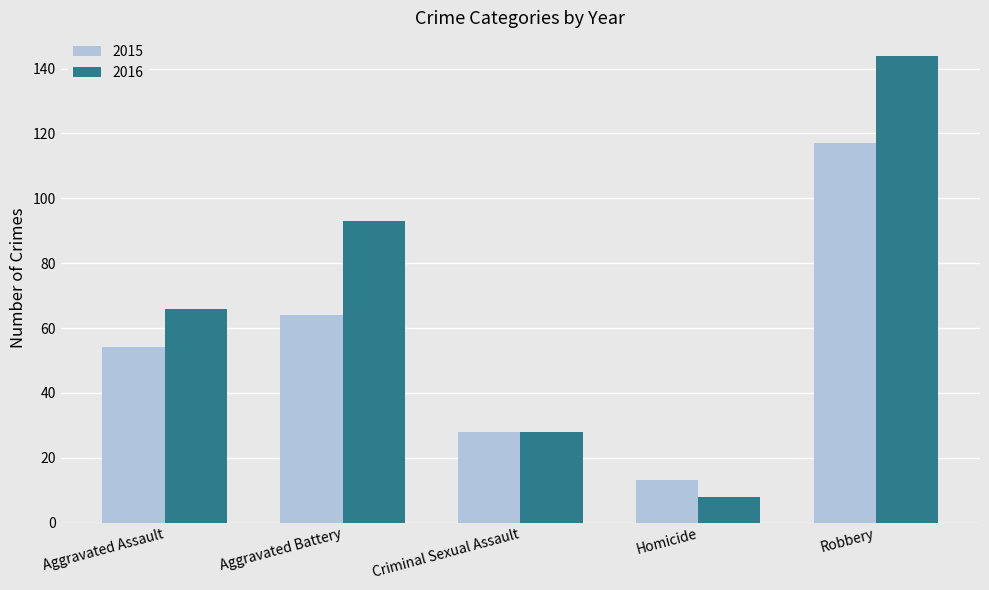

At which label is 2015 closest to 65?

Aggravated Battery